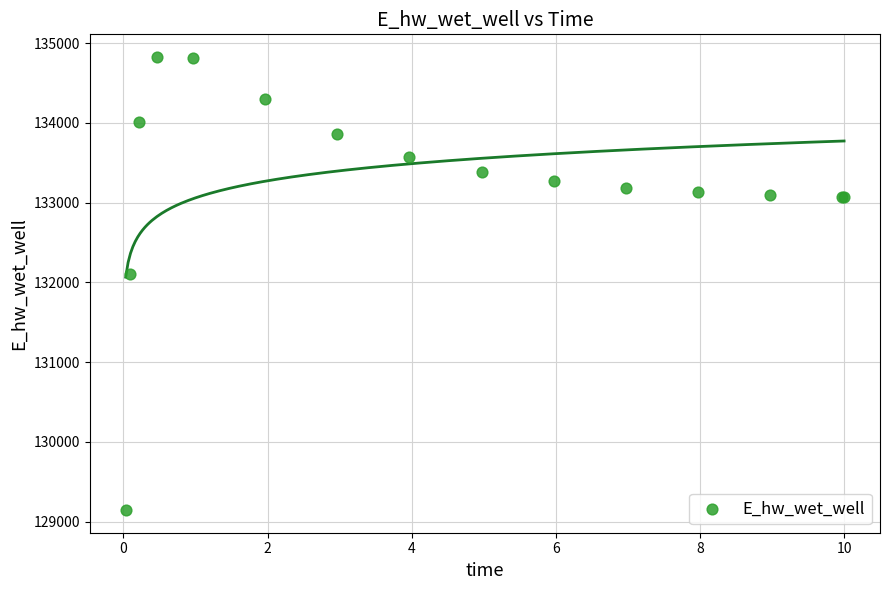

What Y value in the scatter plot is closest to 131985?

132109.5